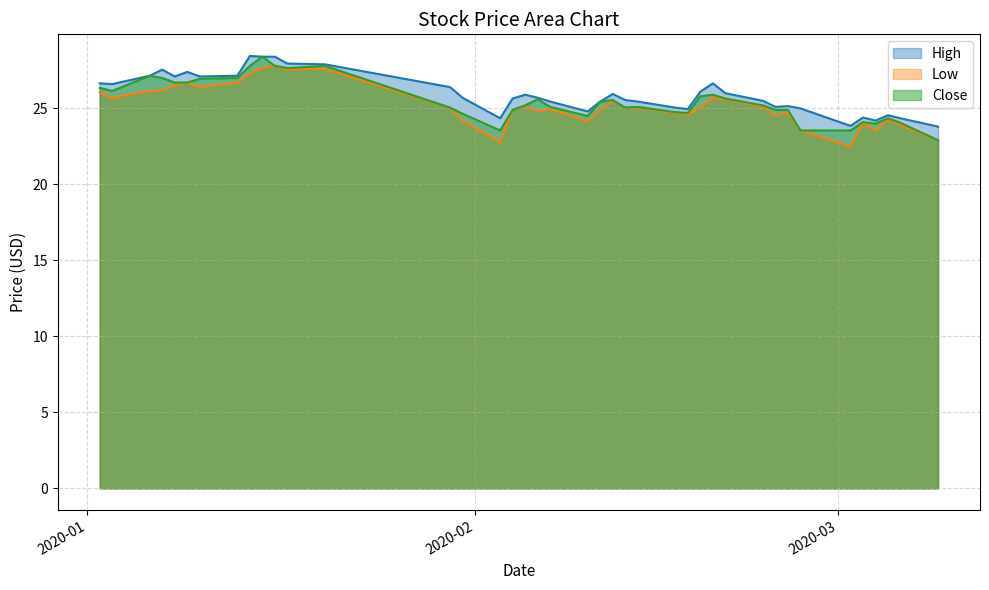

What is the maximum value for High?

28.5